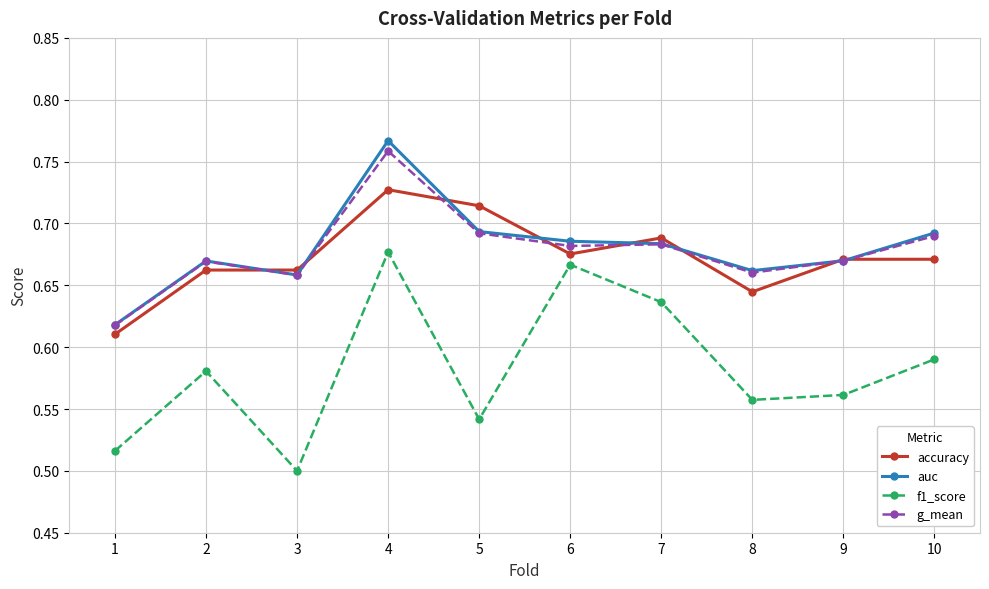

Is this an area chart (filled region under the line)?

No